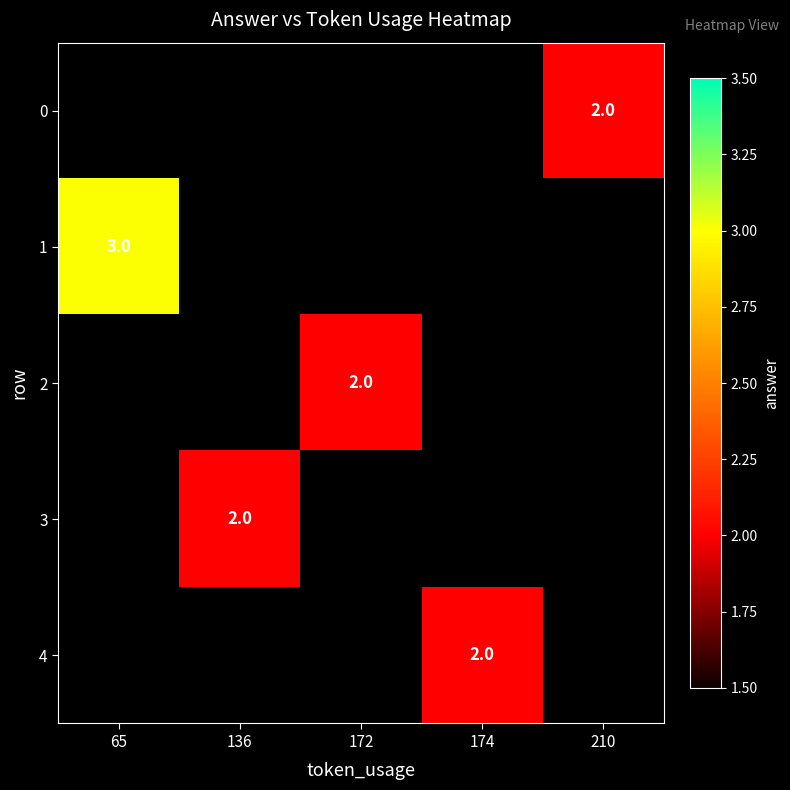

What is the smallest value displayed?

2.0